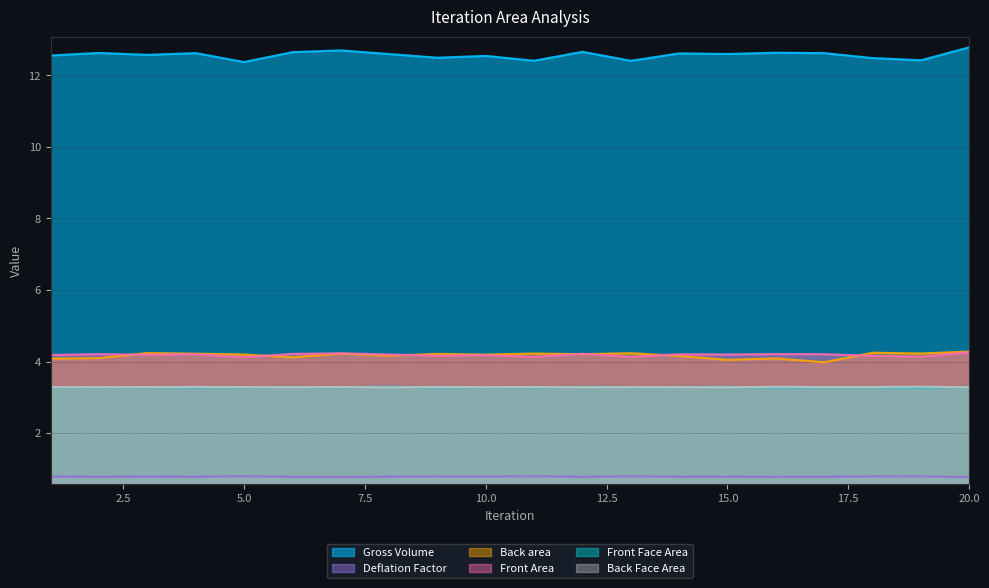

What is the total value across all series at 2?

28.3